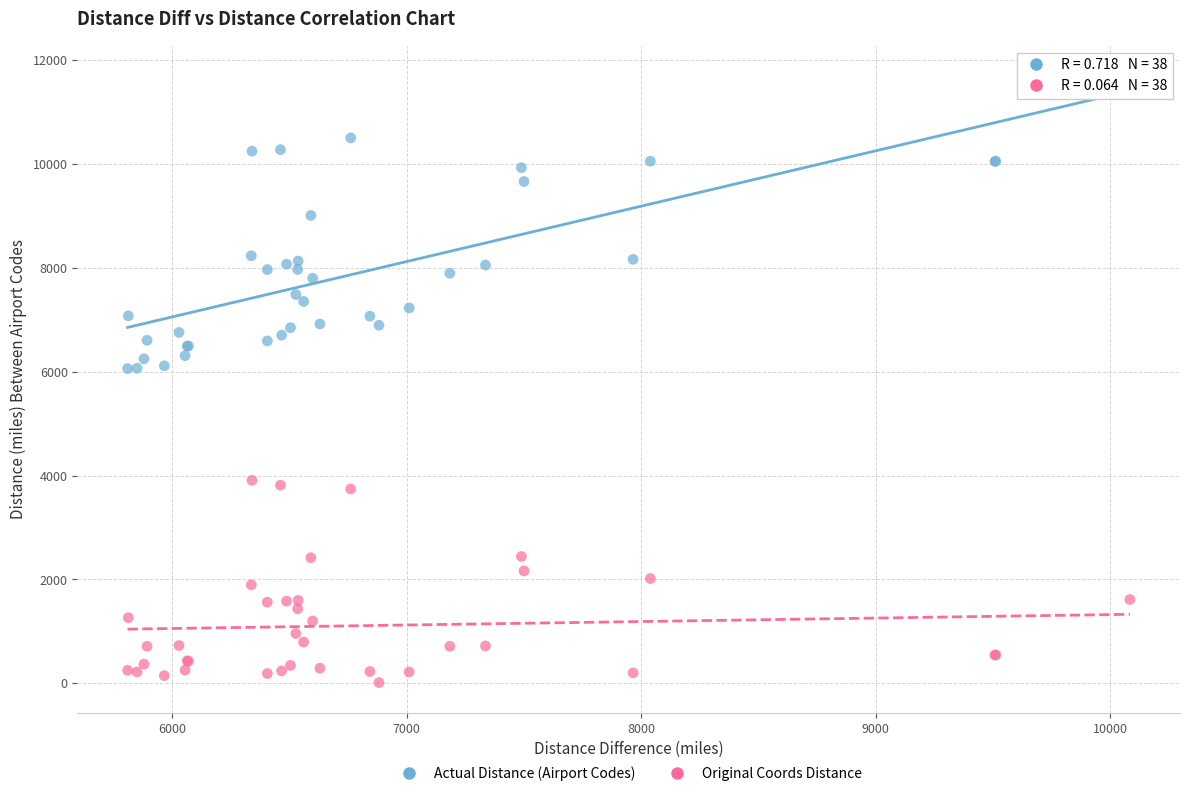

Which series has the largest Y range (max minus min)?

Actual Distance (Airport Codes)